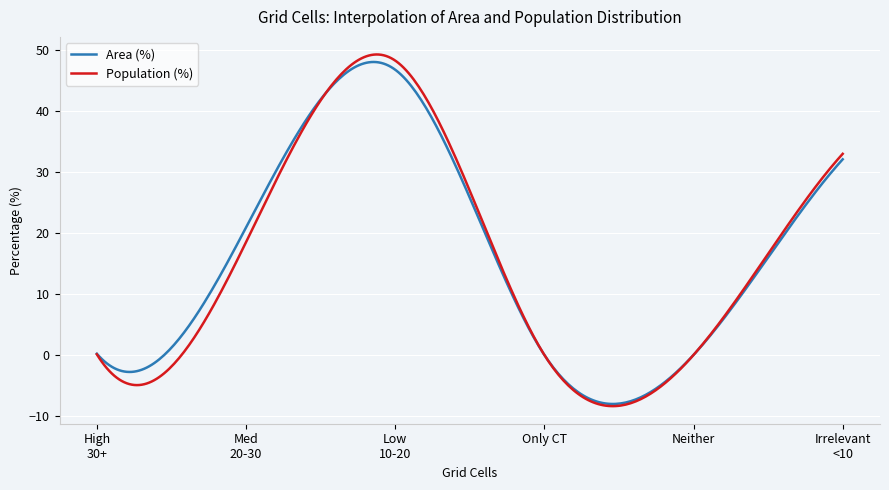

Which series has the widest spread of values?

Population (%)